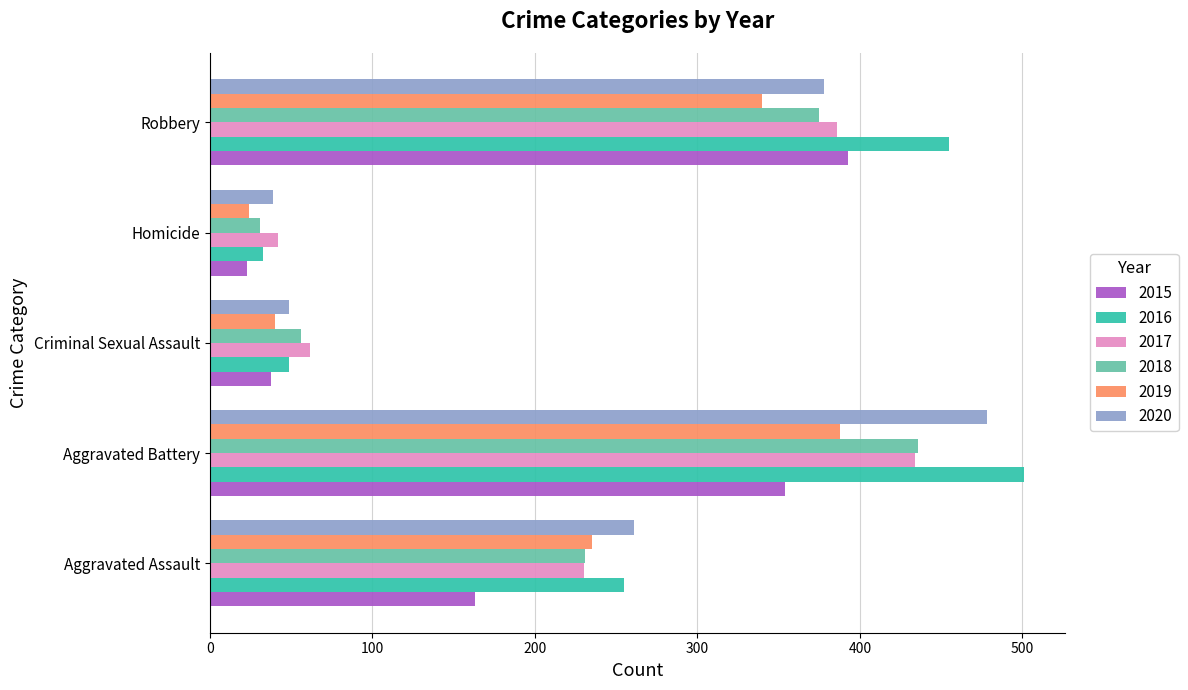

Count the number of categories in the chart.

5